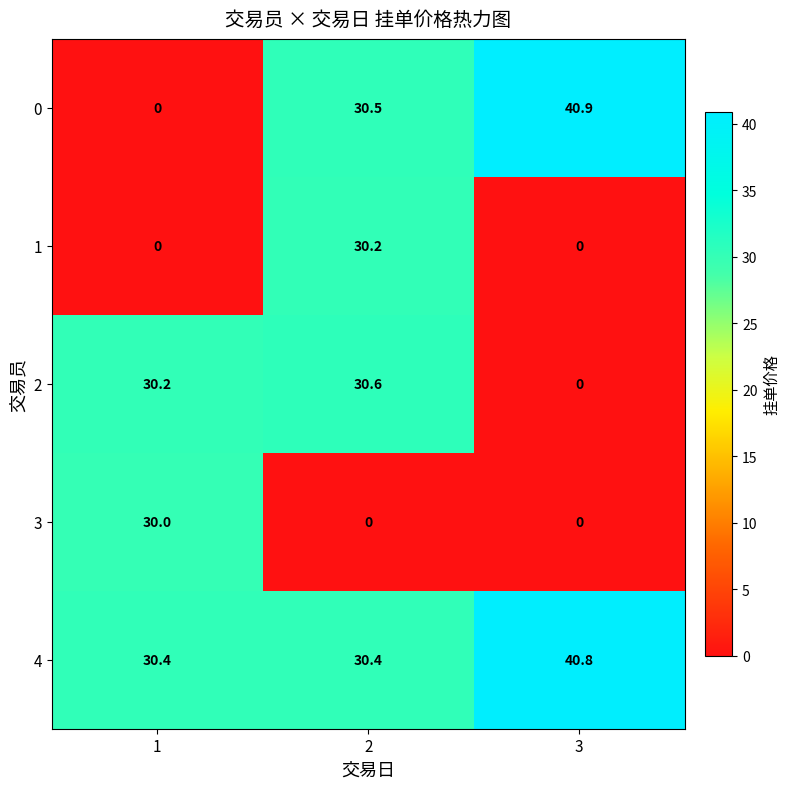

What is the approximate value of 1 at 2?

30.2